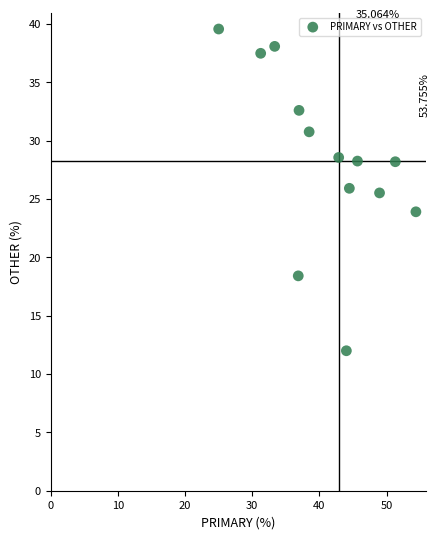

What is the range of X values (max minus min)?

29.3